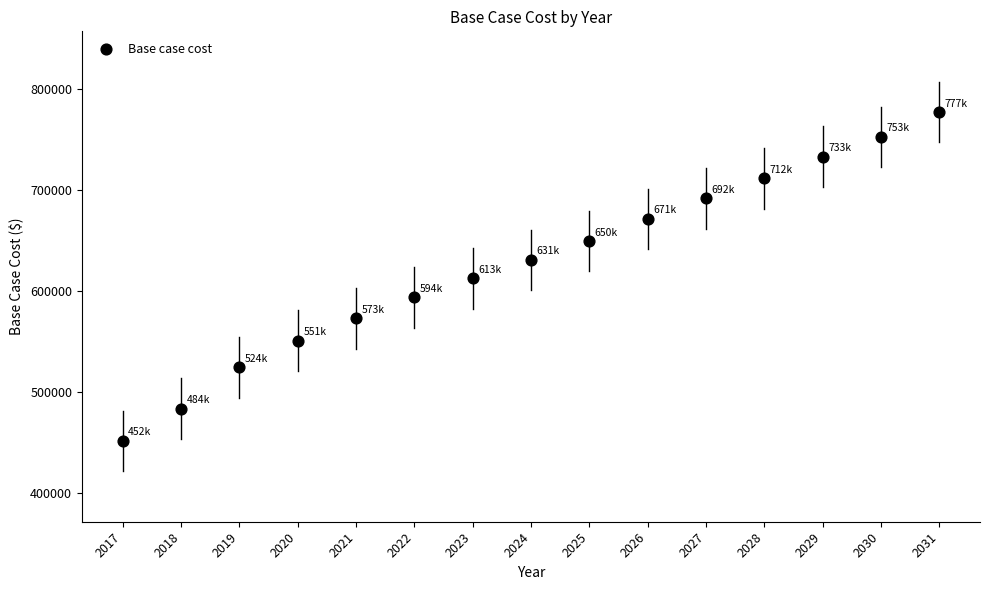

What is the range of Y values (max minus min)?

325532.2